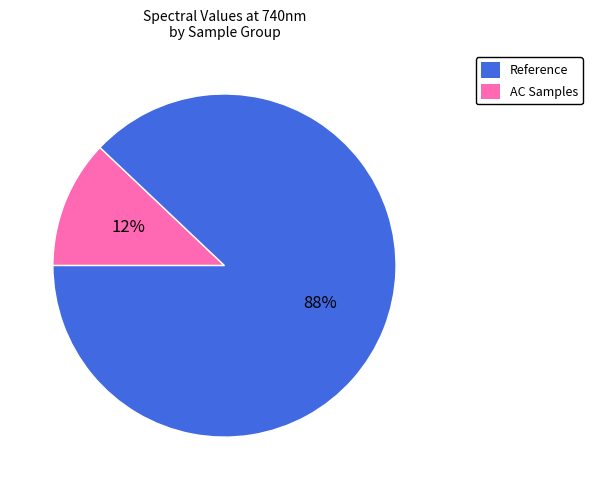

How many slices are in this pie chart?

2